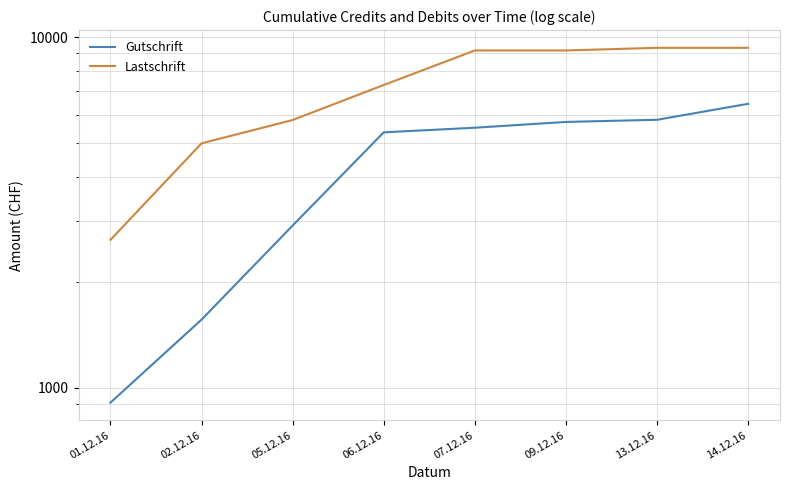

What is the difference between the maximum and minimum values in the Lastschrift series?

6677.0